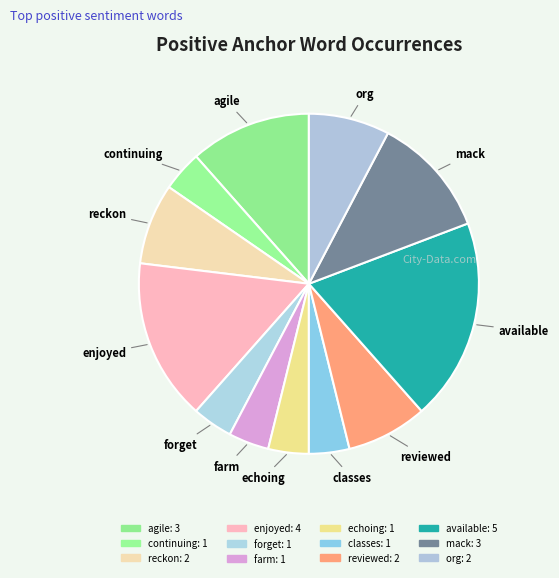

How many segments does this pie chart have?

12